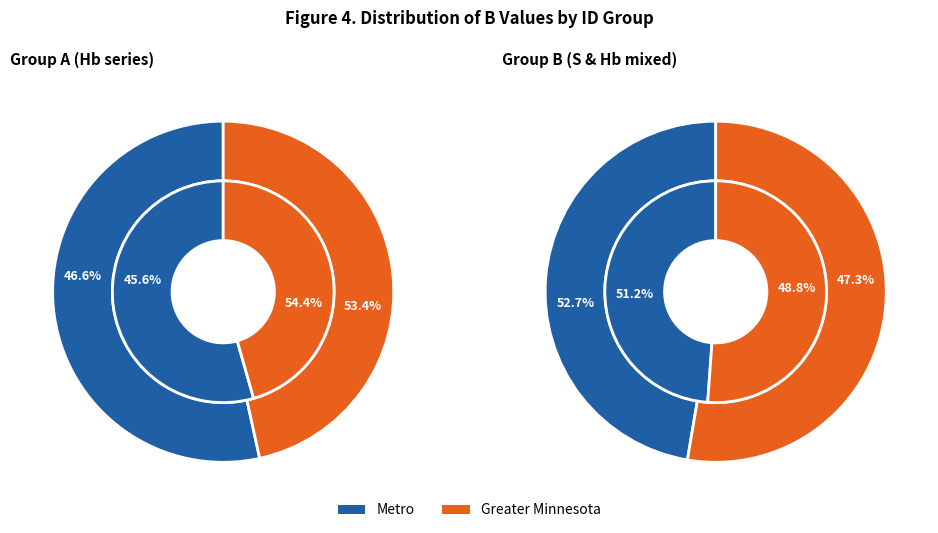

Is it true that S 17 is 23% of the pie?

False